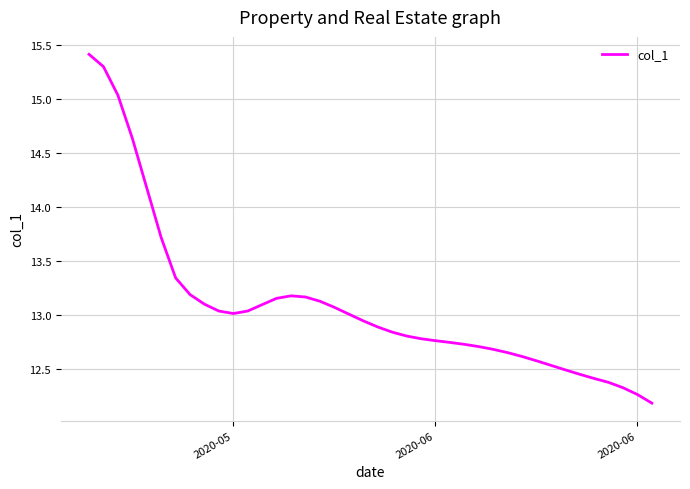

What is the difference between the maximum and minimum values?

3.2